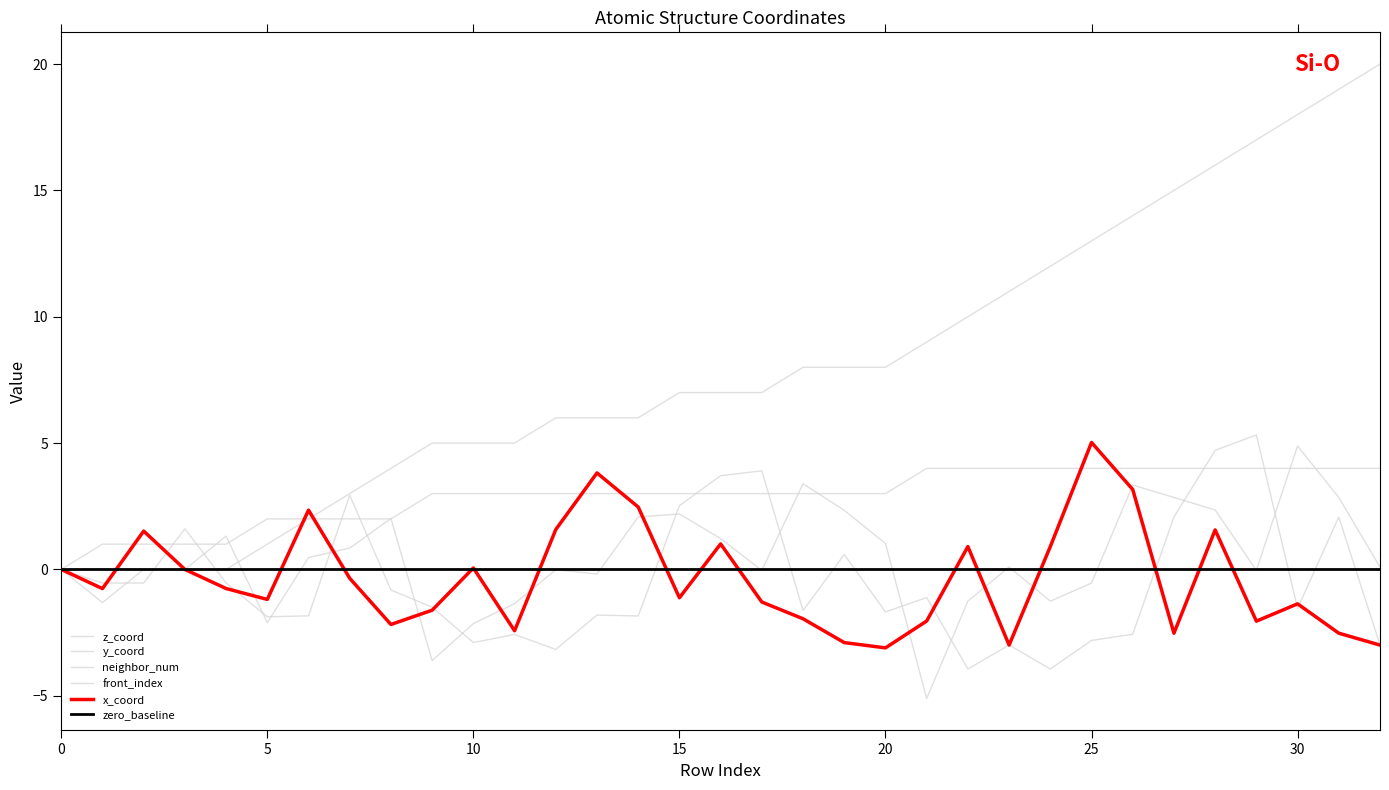

How many values in the x_coord series are below 0?

20